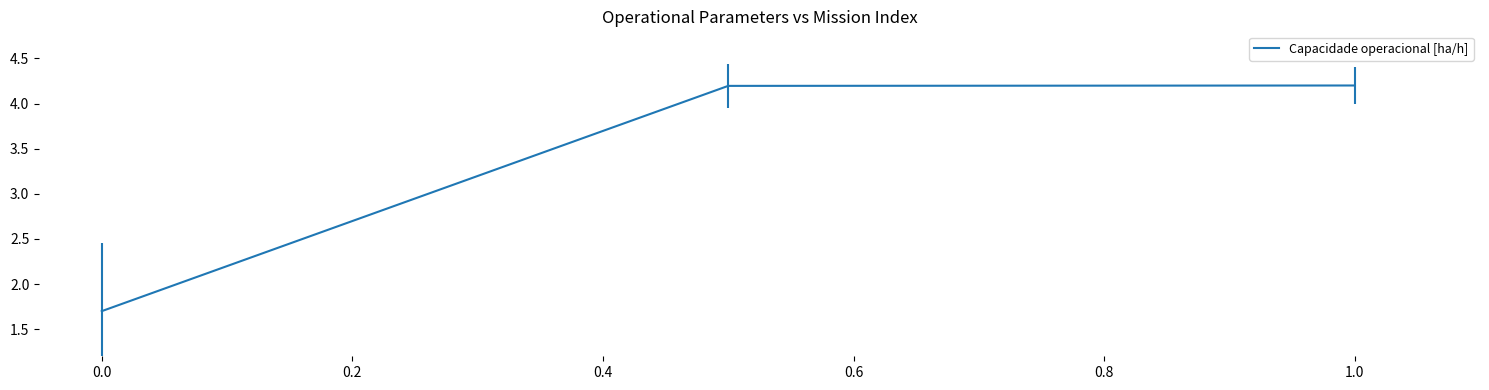

Reading right to left, transcribe all the data shown in this chart.

4.2	4.2	1.7